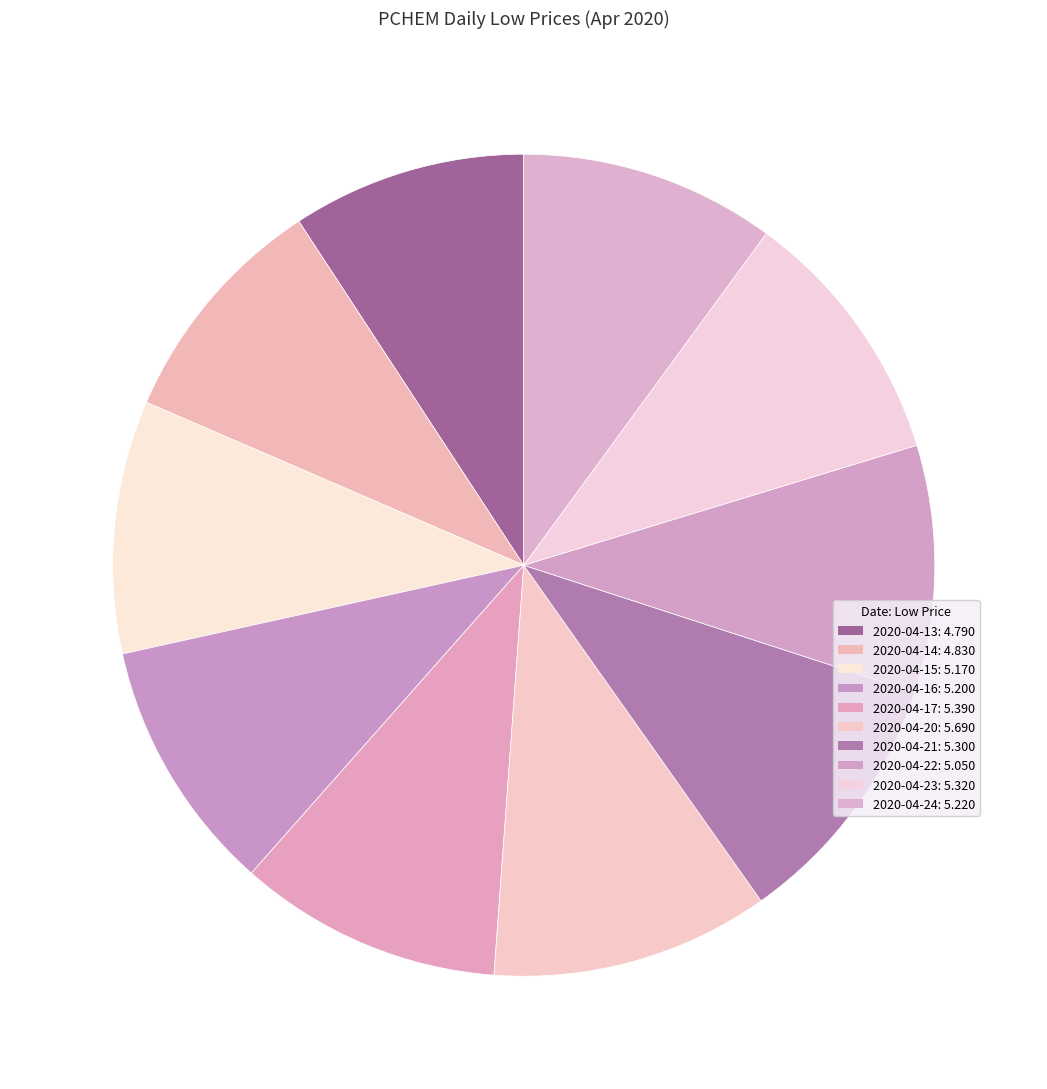

Which slice is the smallest?

2020-04-13